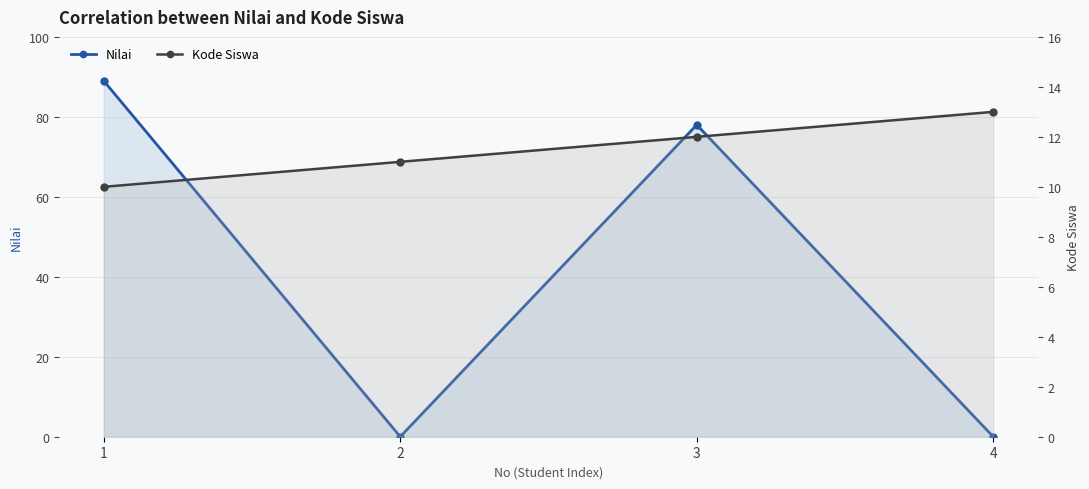

How many lines are shown in the chart?

2